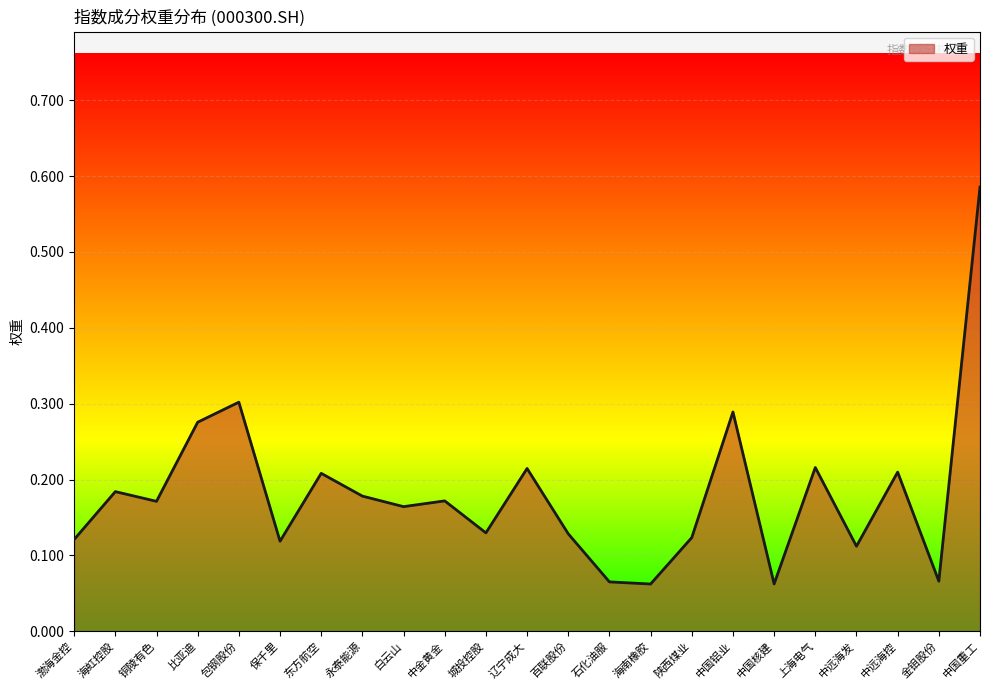

How many interior local valleys (lower than both neighbors) does the data have?

8